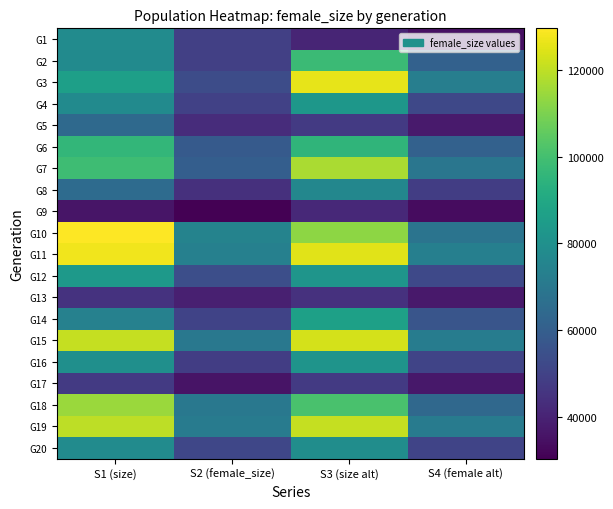

What is the difference between the highest and lowest values at S3 (size alt)?

85257